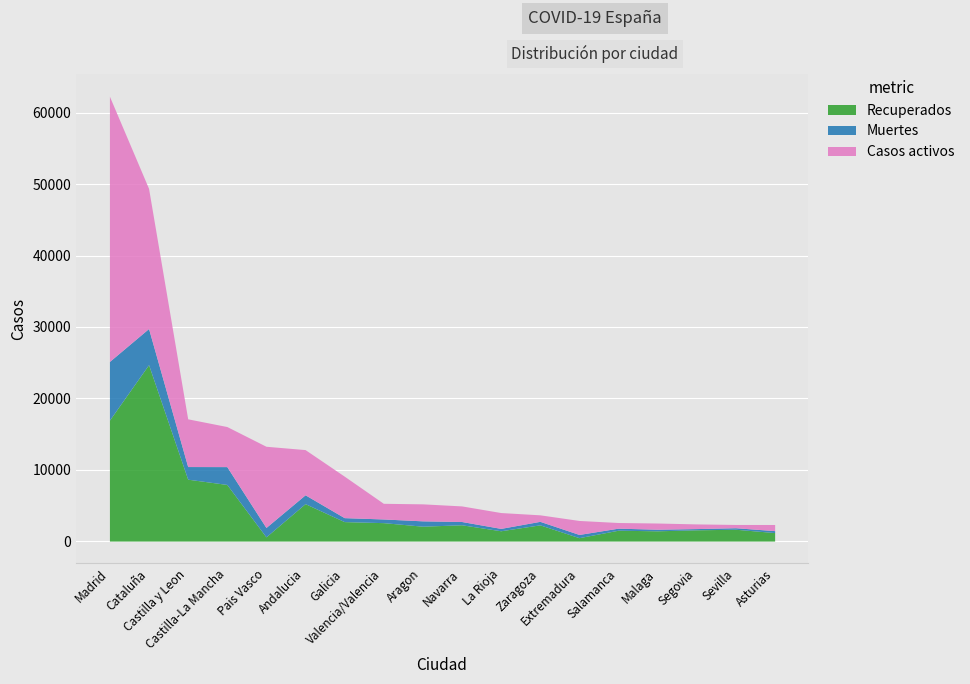

Between Aragon and Castilla y Leon, which is larger?

Castilla y Leon